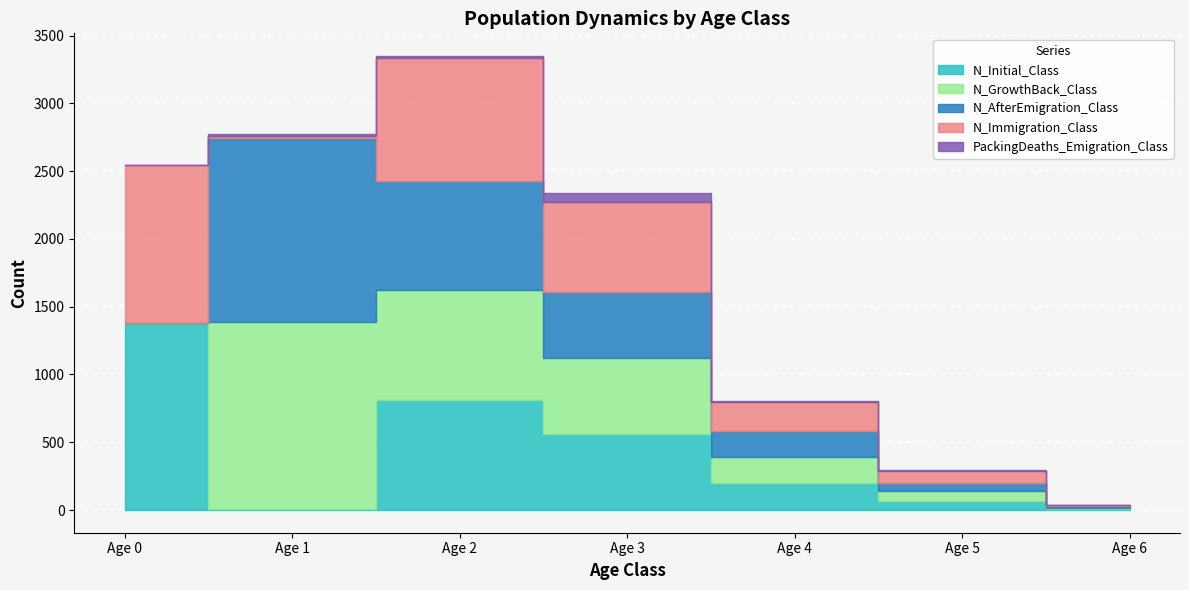

Where is the first local maximum for PackingDeaths_Emigration_Class?

Age 1